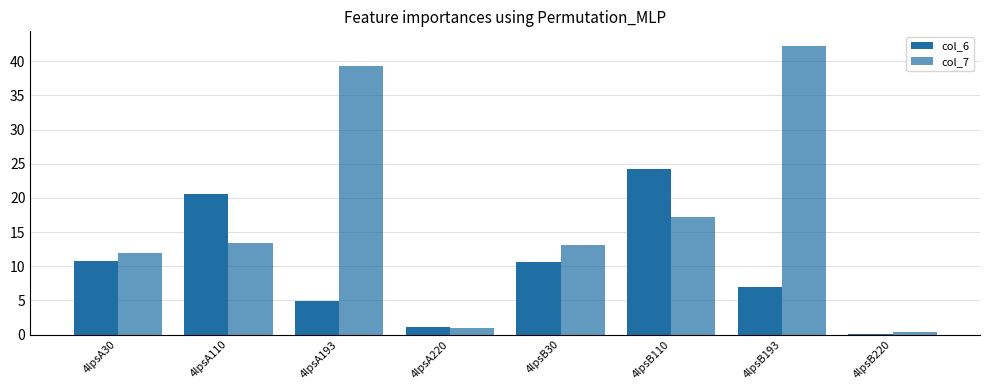

Rank the categories by col_6 value from highest to lowest.

4lpsB110, 4lpsA110, 4lpsA30, 4lpsB30, 4lpsB193, 4lpsA193, 4lpsA220, 4lpsB220